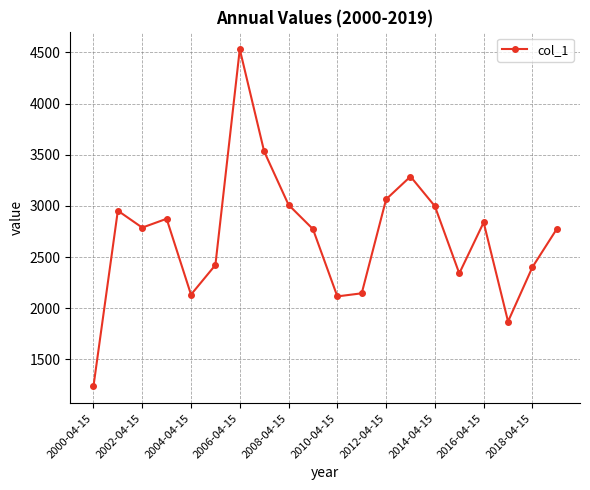

What is the average value?

2704.0